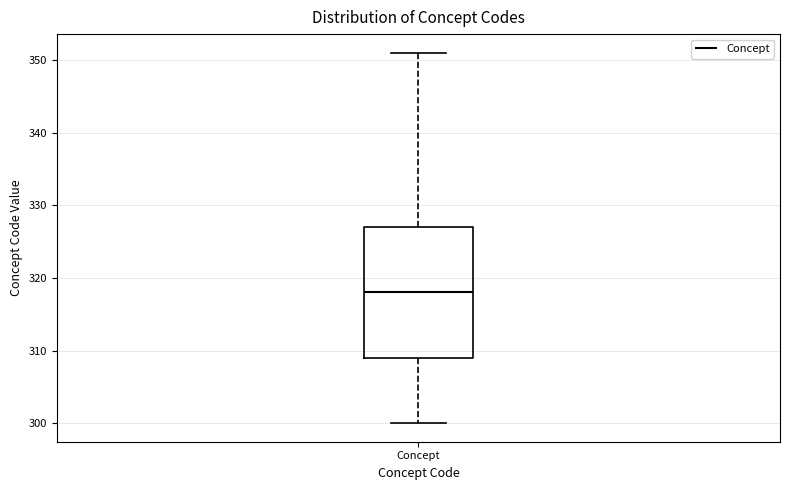

Read this box plot against the y-axis: the position of the median line, the range covered by the box, and the ends of both whiskers. The values are not printed on the chart, so give them approximately, as read against the axis.

median 318, box 309 to 327, whiskers 300 to 351